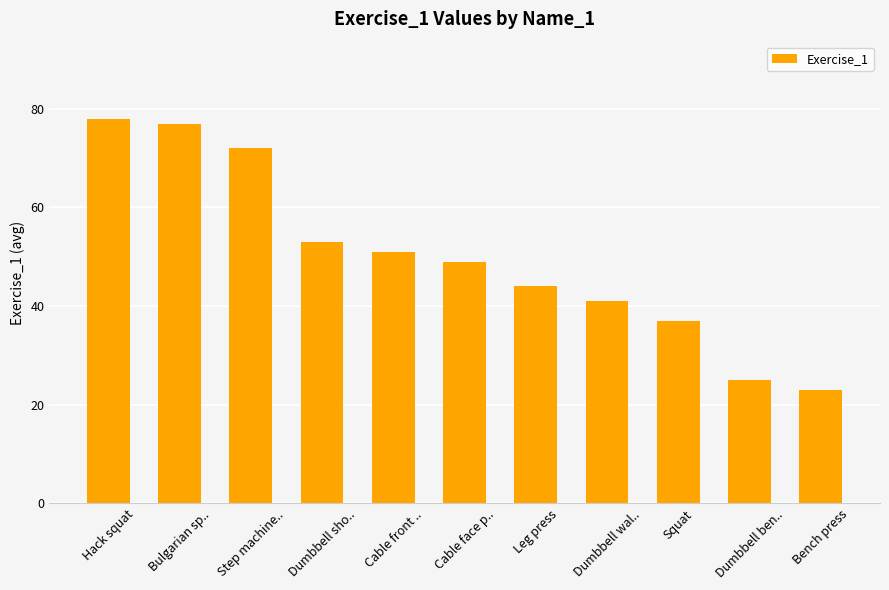

The value at Cable front .. is 90. True or false?

False